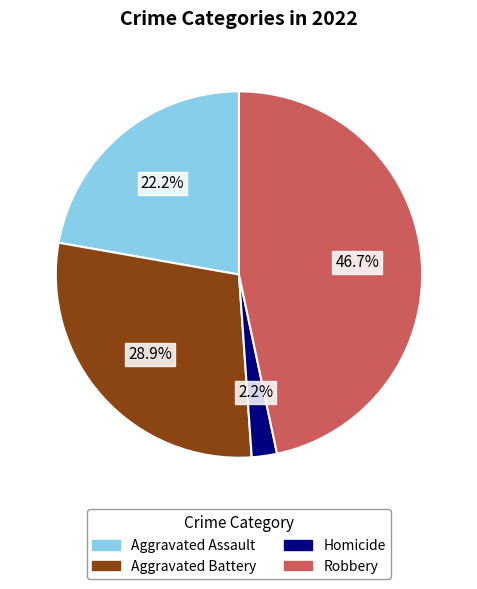

Is there any slice that represents more than half of the pie?

No